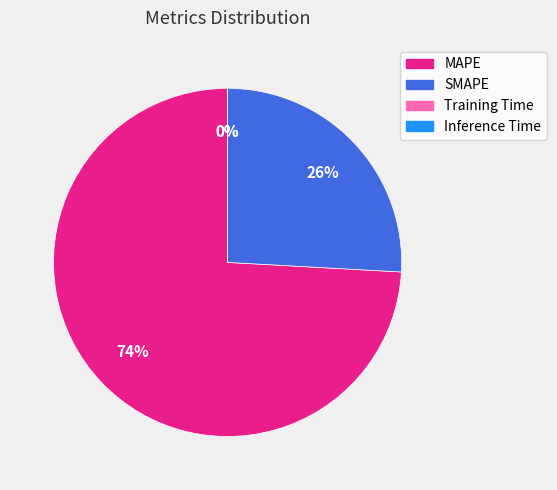

Which slice is the largest?

MAPE